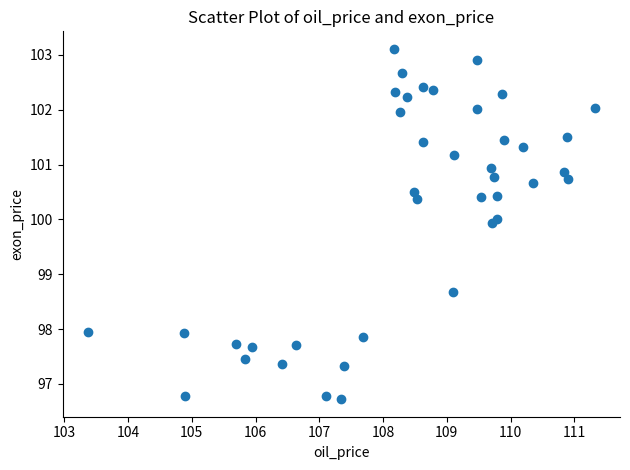

What Y value in the scatter plot is closest to 99?

98.7